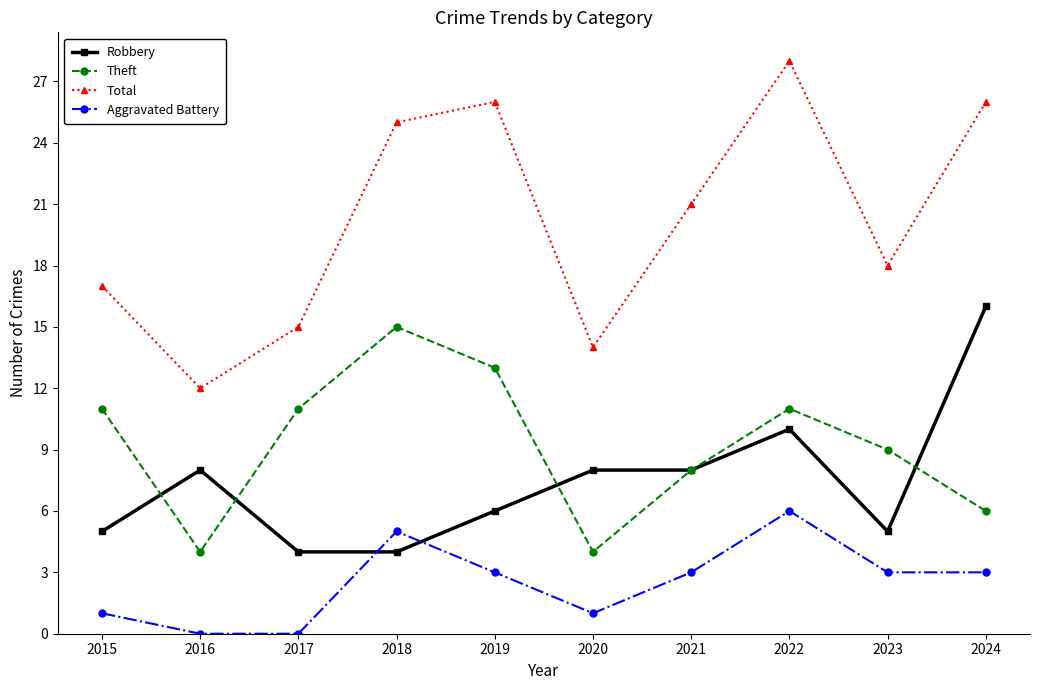

The value of Robbery at 2020 is 12. True or false?

False